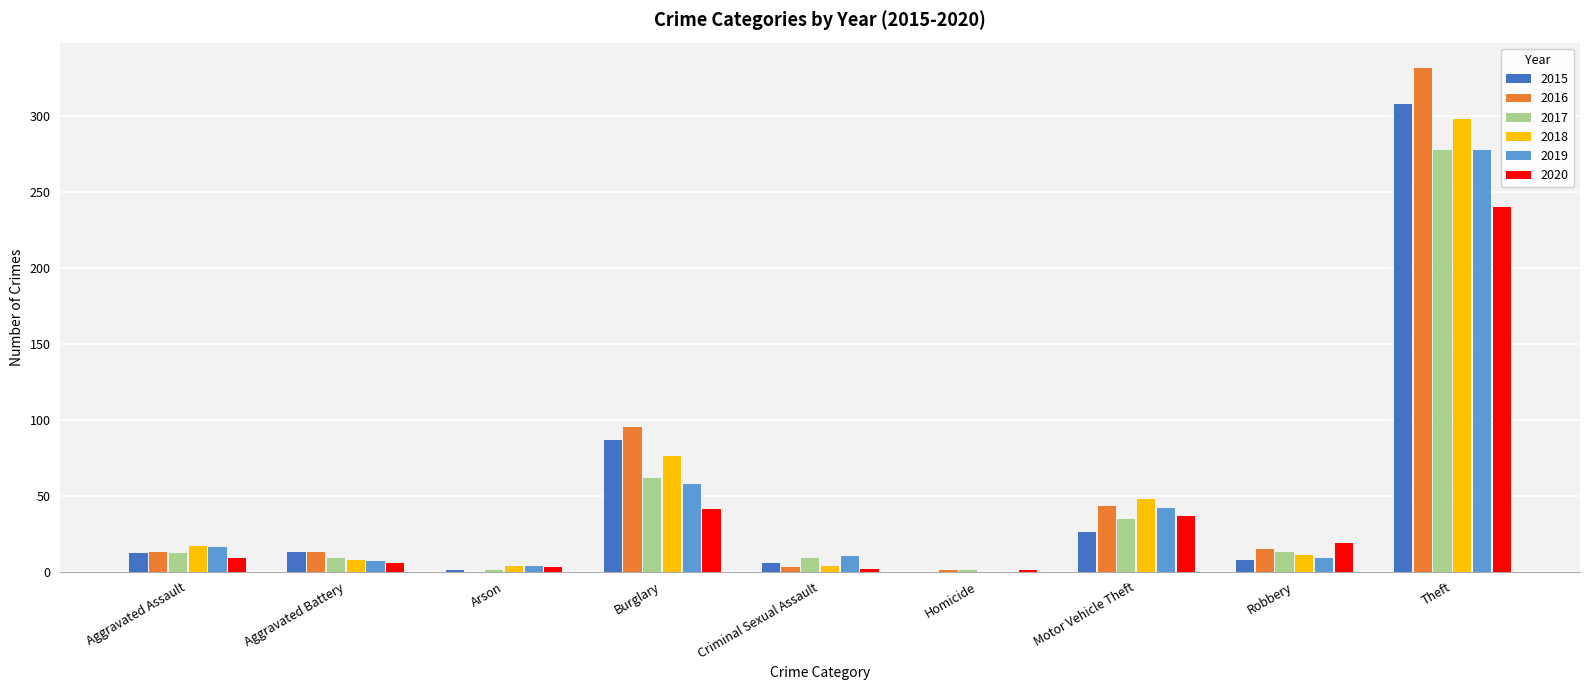

What is the average value of the 2020 series?

40